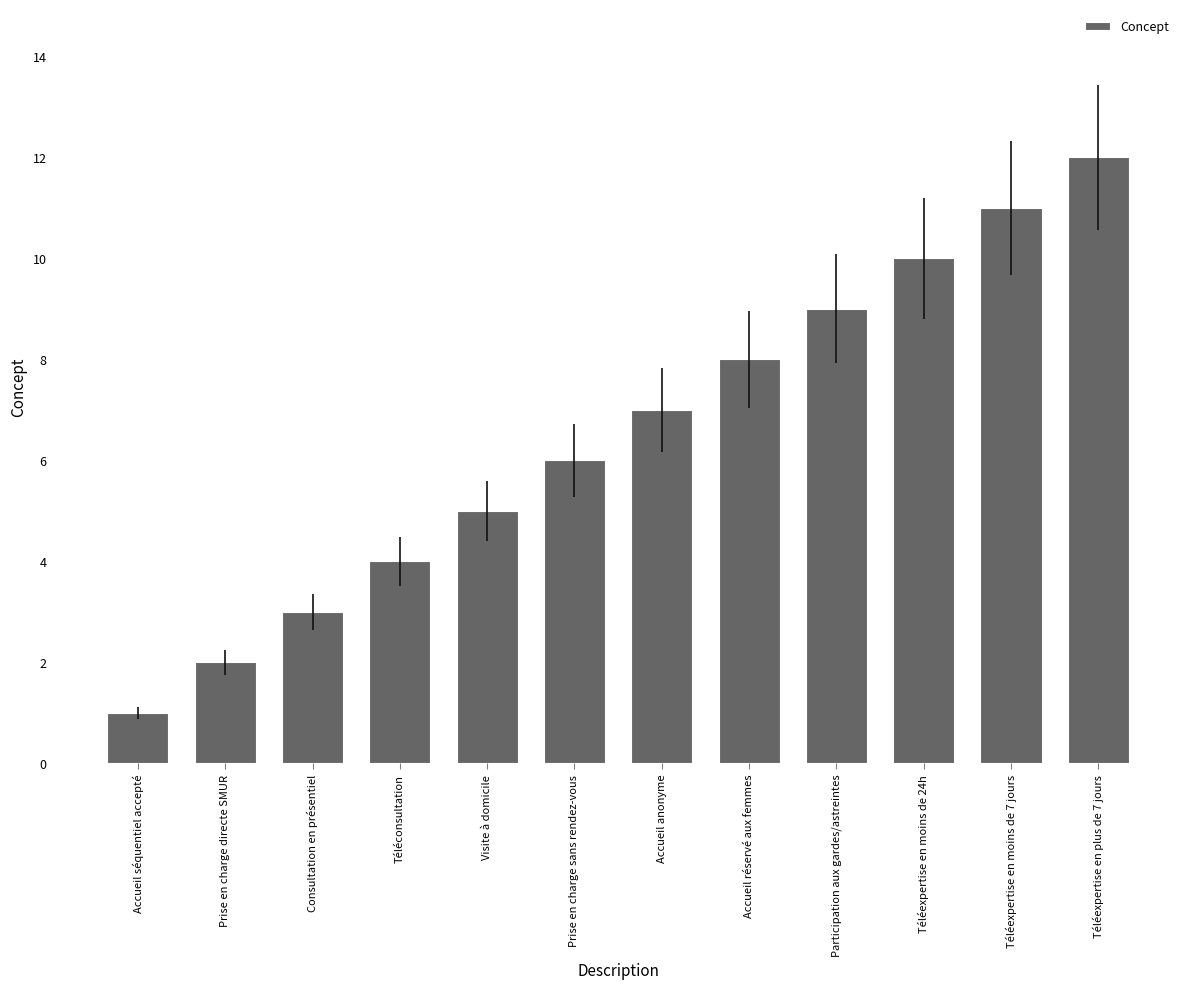

Count the number of categories in the chart.

12